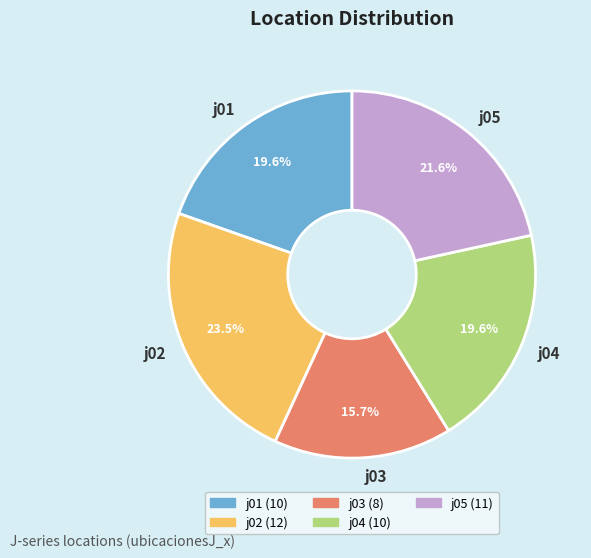

To the nearest percent, what is the difference between the largest and smallest slice percentages?

8%